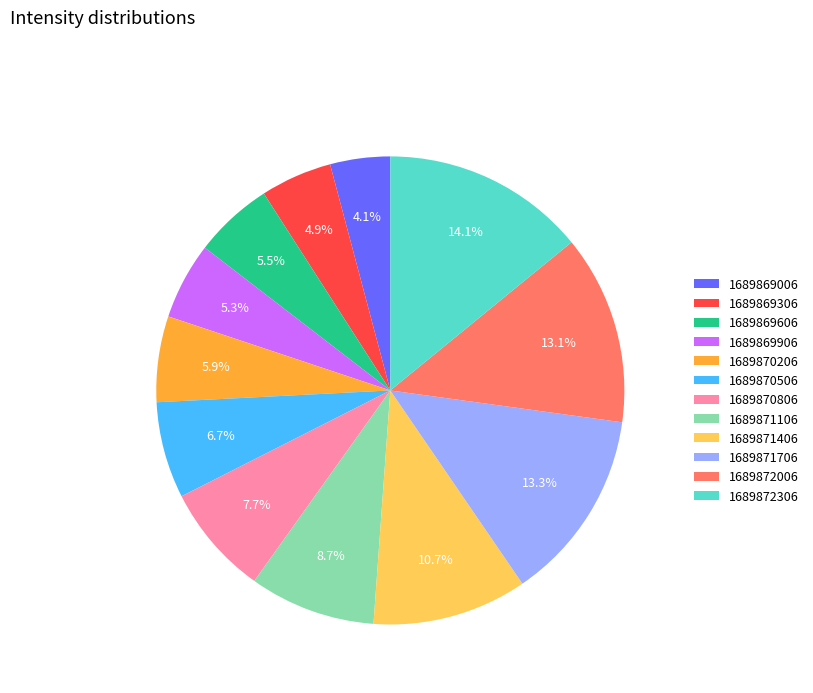

Which has a higher value, 1689869306 or 1689869006?

1689869306